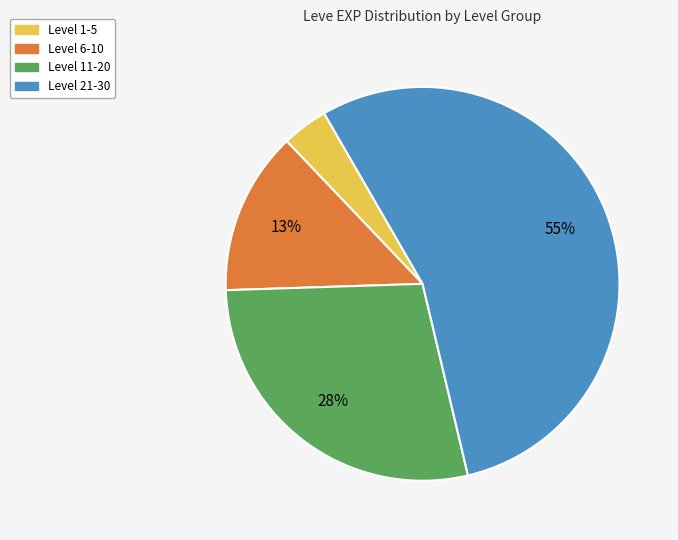

Combined, do Level 6-10 and Level 21-30 account for over 50%?

Yes